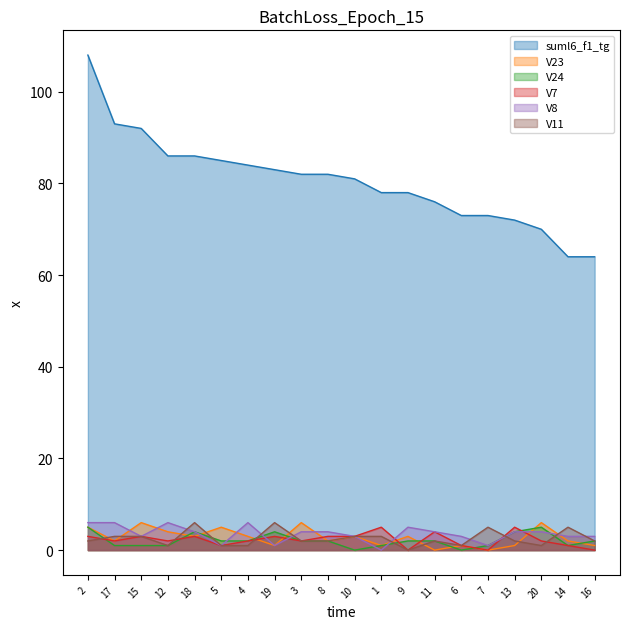

Which series ends up on top after the final intersection of V7 and V8?

V8